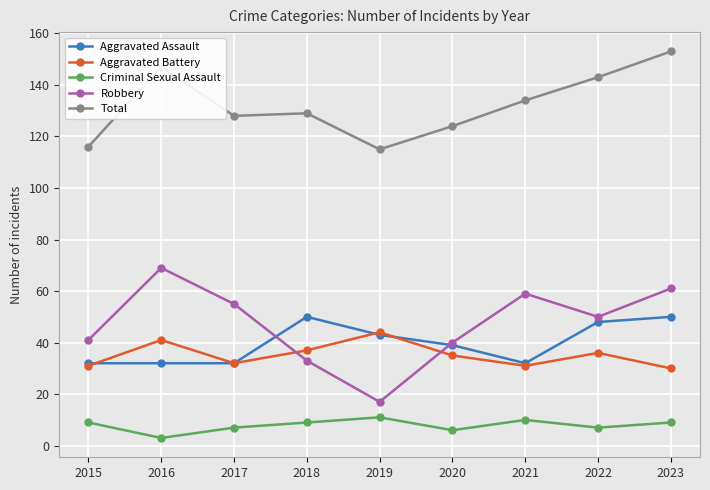

Count the Total values in the range 124 to 143.

5